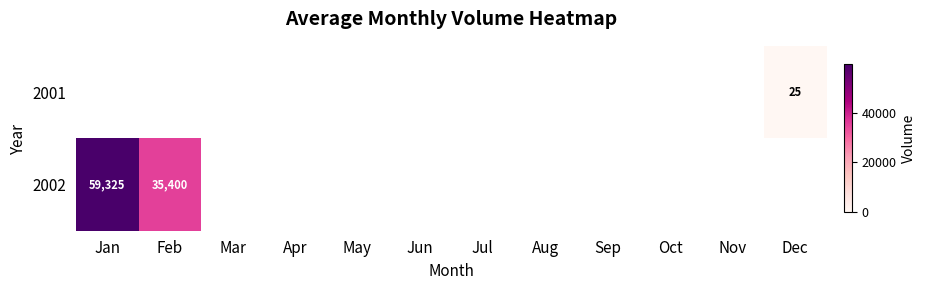

Between May and Jan, which is larger?

Jan